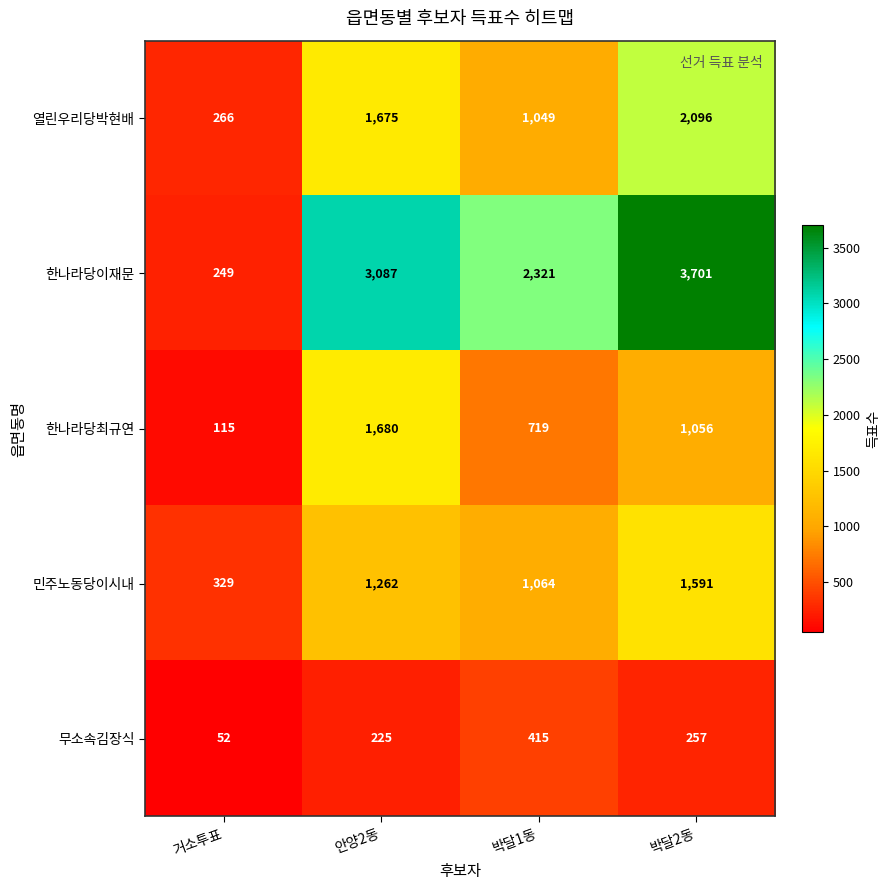

The 한나라당최규연 series shows 115 at 거소투표. True or false?

True